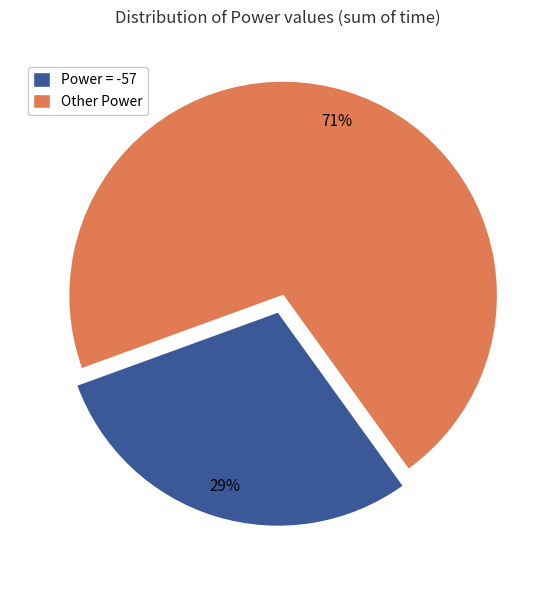

To the nearest percent, what is the average slice percentage?

50%